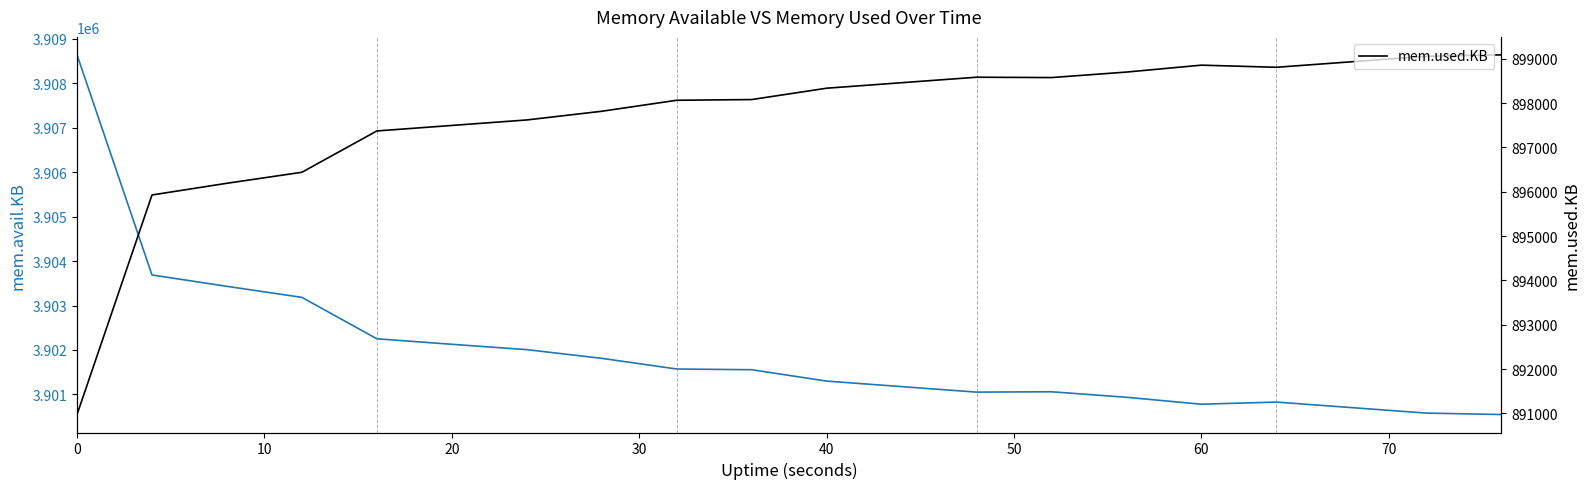

How many interior local peaks does the mem.avail.KB series have?

2